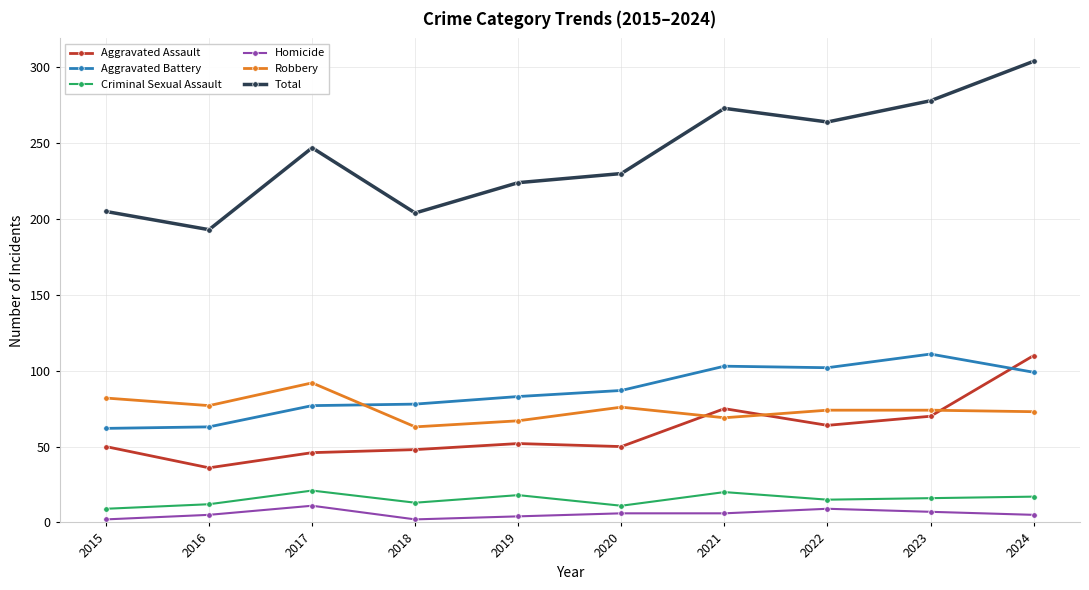

Rank the series at 2024 from highest to lowest value.

Total, Aggravated Assault, Aggravated Battery, Robbery, Criminal Sexual Assault, Homicide